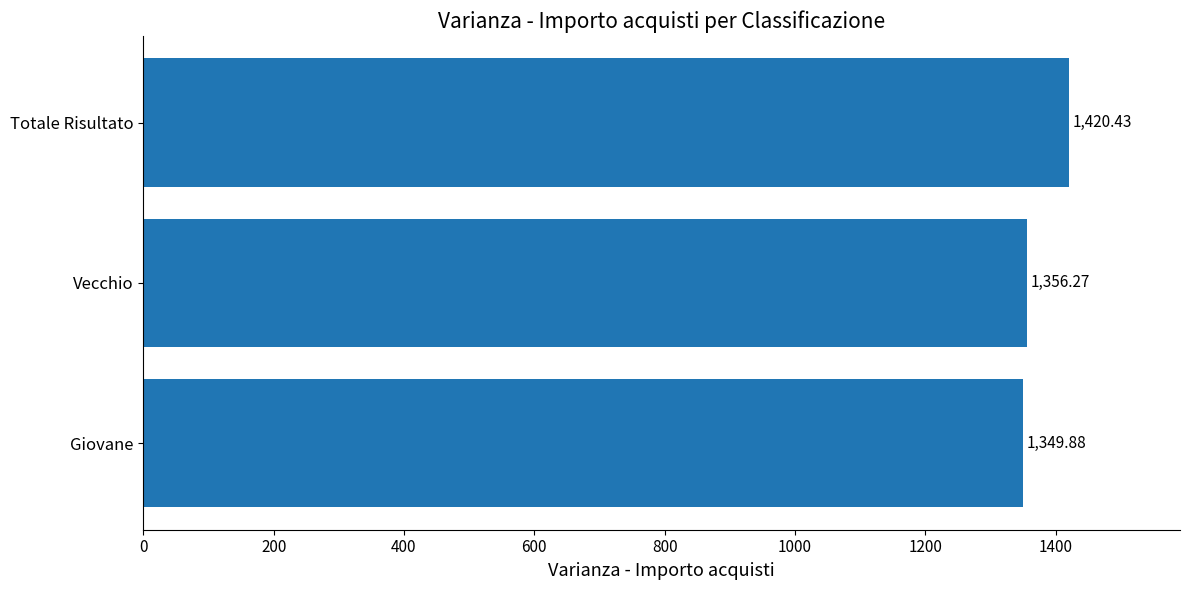

What is the sum of all values?

4126.6